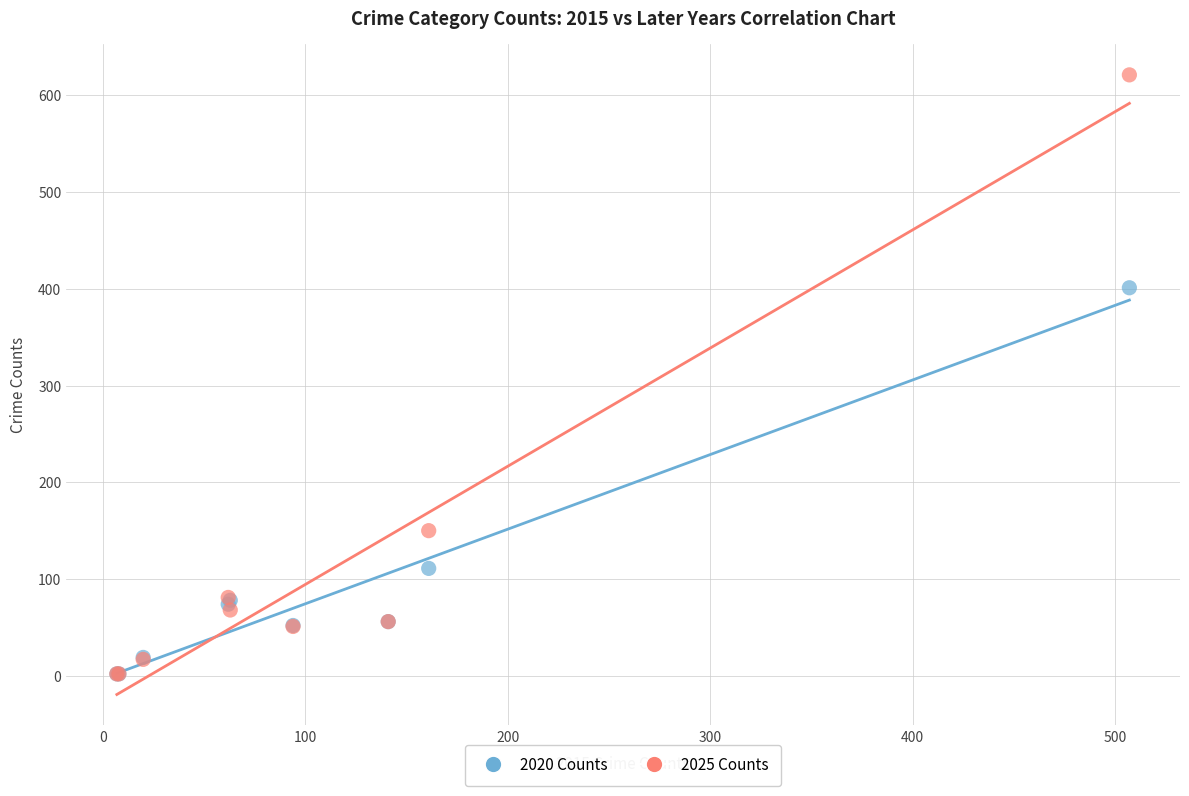

In the 2025 Counts series, what Y value is closest to 311?

150